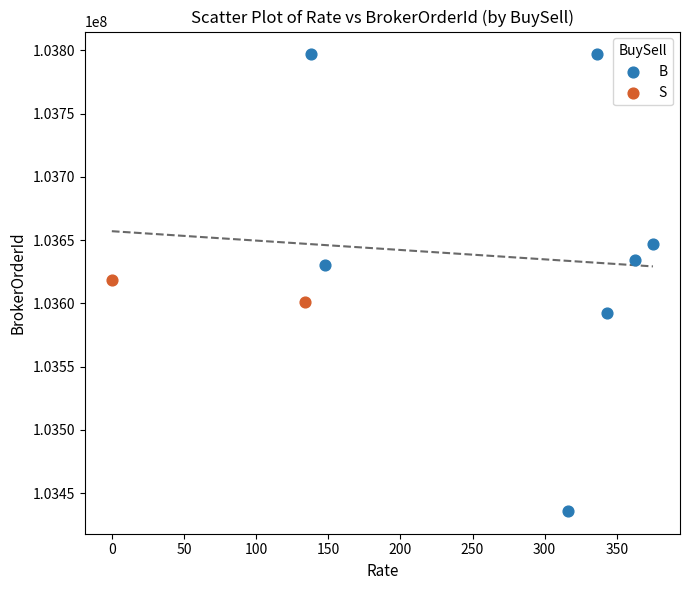

What are all the series names shown in the legend?

B, S